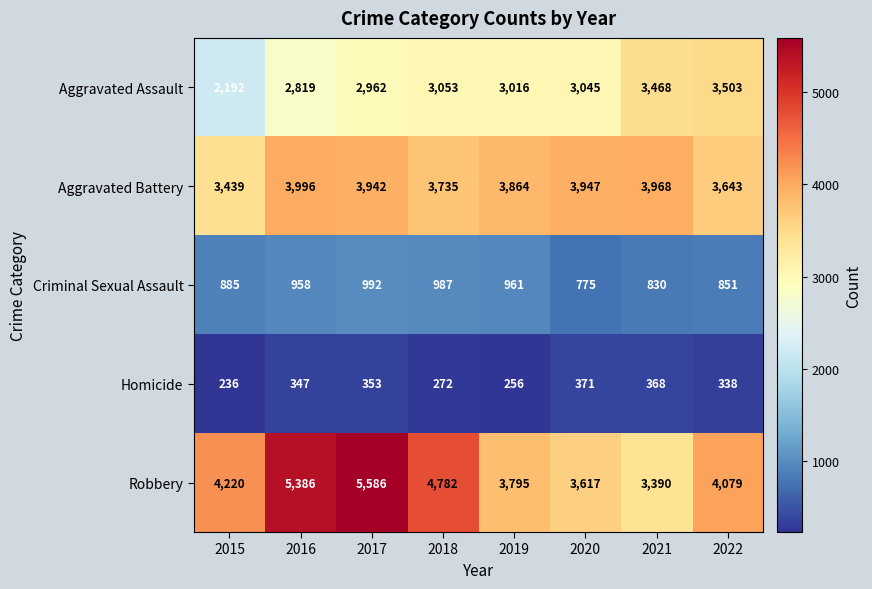

Which series has the widest spread of values?

Robbery